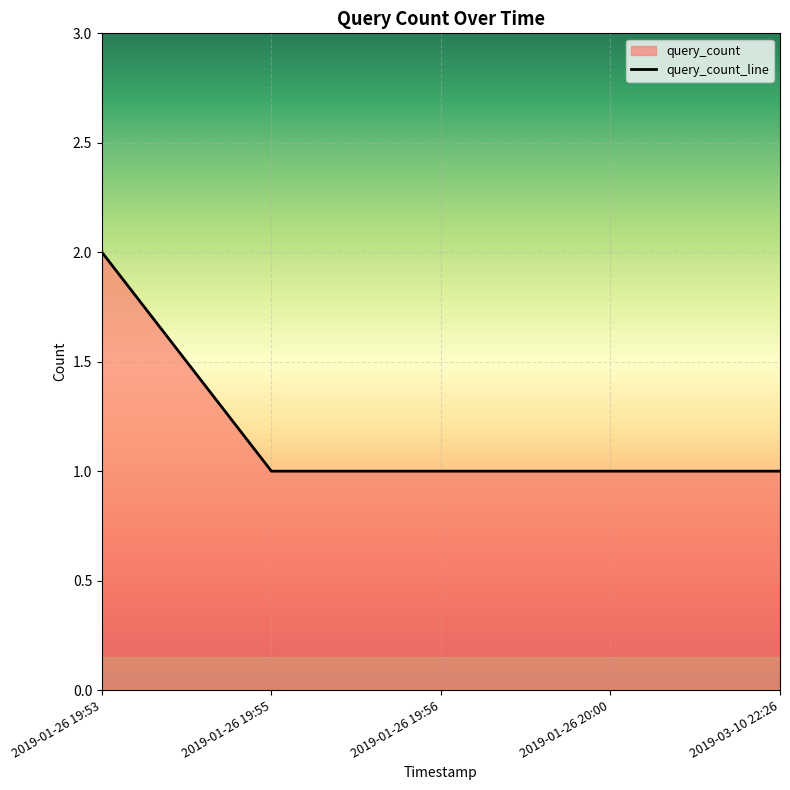

What is the label of the 2nd point from the left?

2019-01-26 19:55